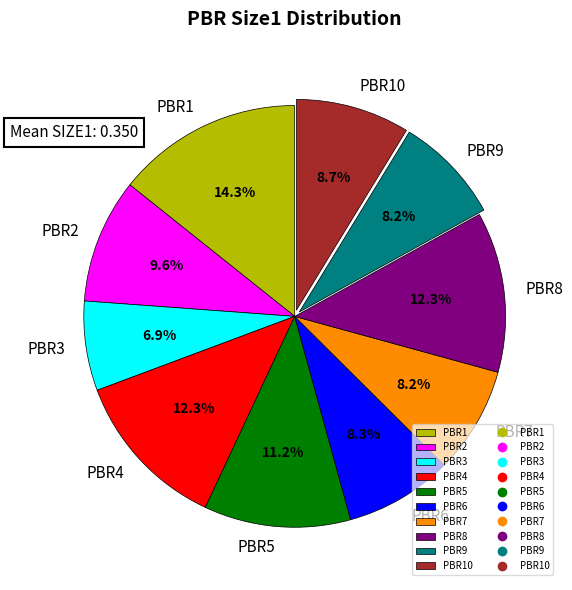

Which has a higher value, PBR2 or PBR4?

PBR4